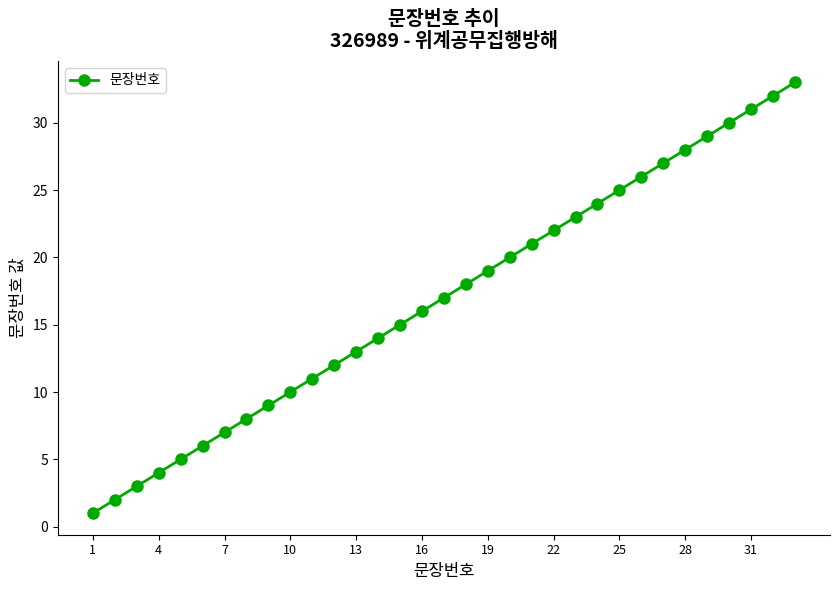

What is the greatest value displayed?

33